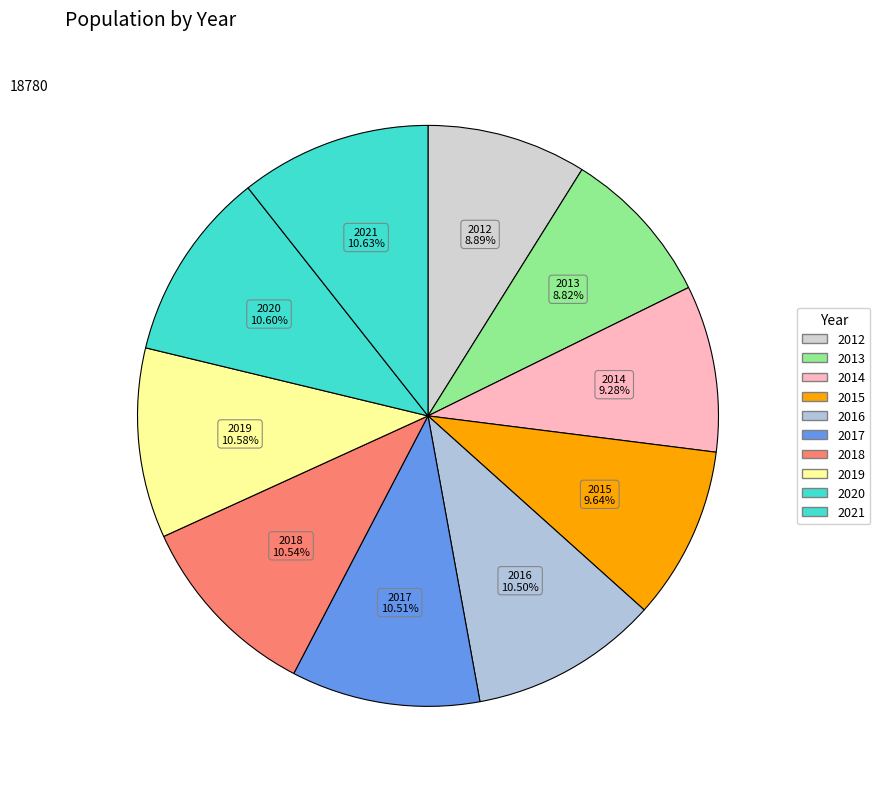

What is the ratio of the value at 2015 to the value at 2012?

1.1